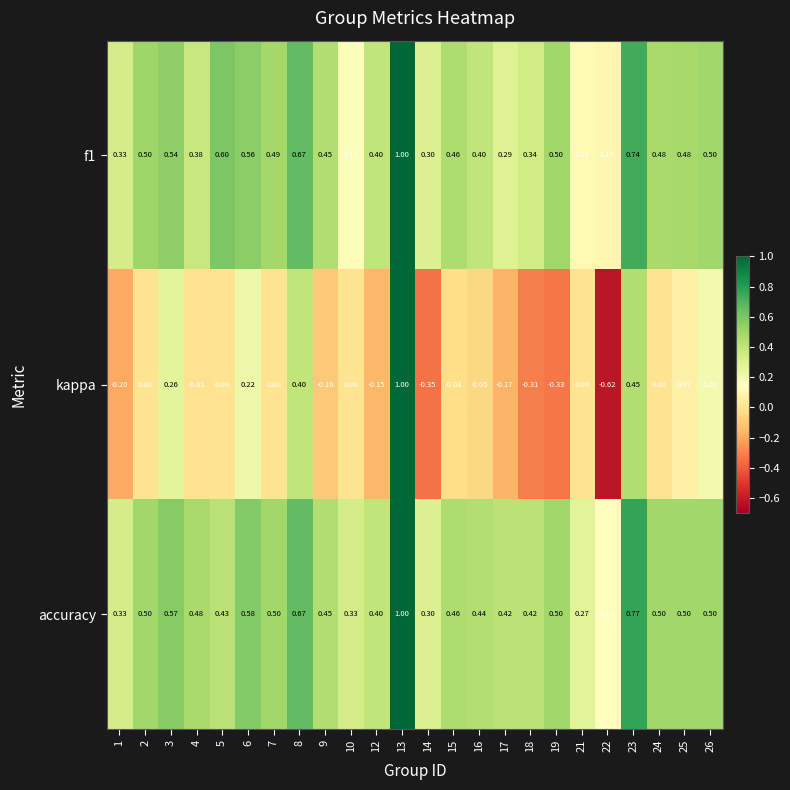

What is the greatest value displayed?

1.0